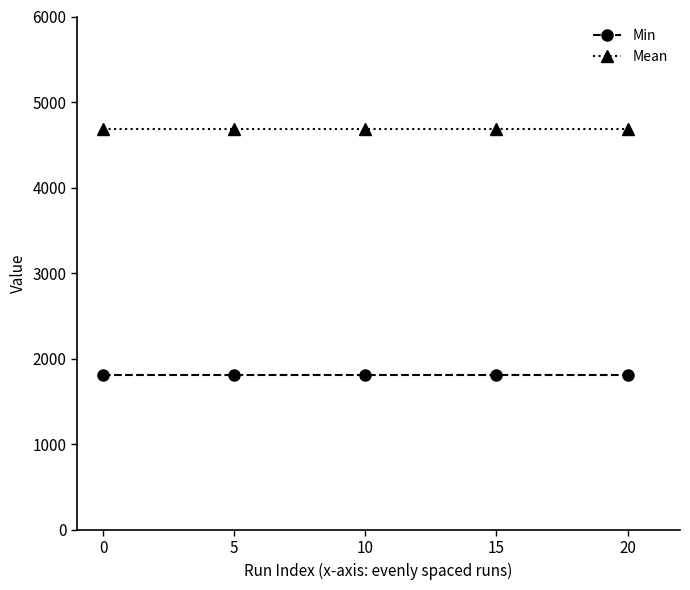

Read the Min value at 5.

1804